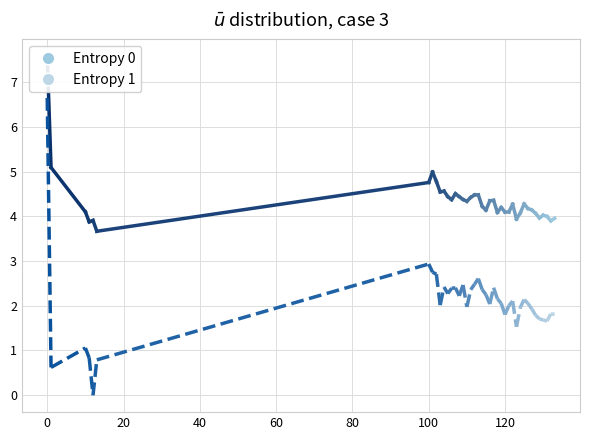

The value of Entropy 1 at 0 is 0.6. True or false?

True